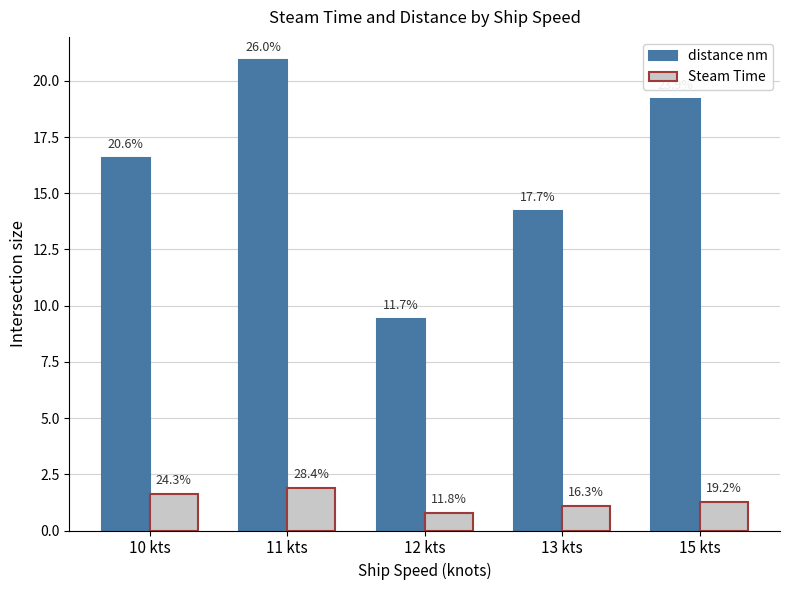

What are all the series names shown in the legend?

distance nm, Steam Time